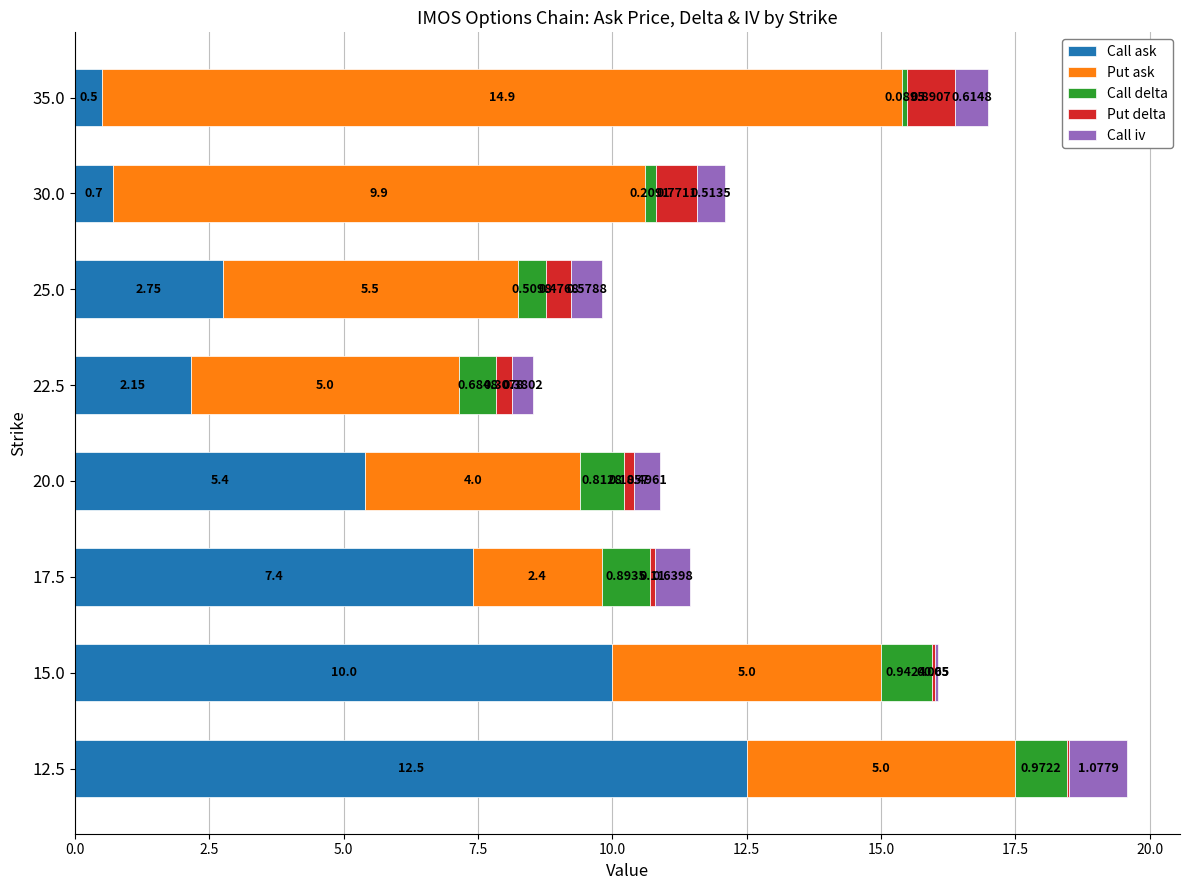

How many categories are shown in the chart?

8